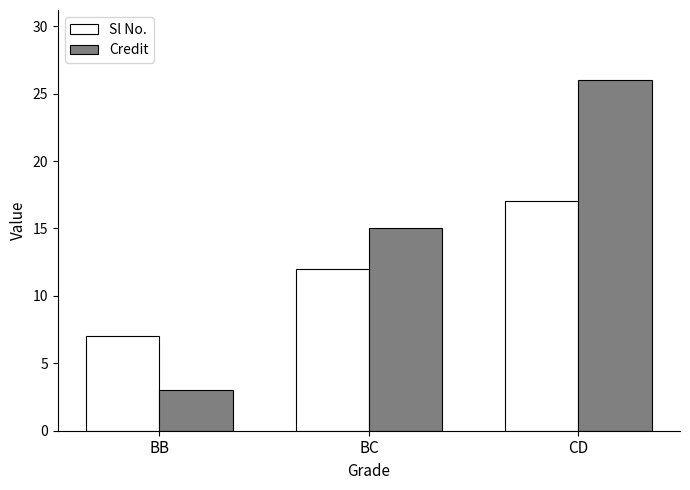

Rank the series by their average value, from lowest to highest.

Sl No., Credit